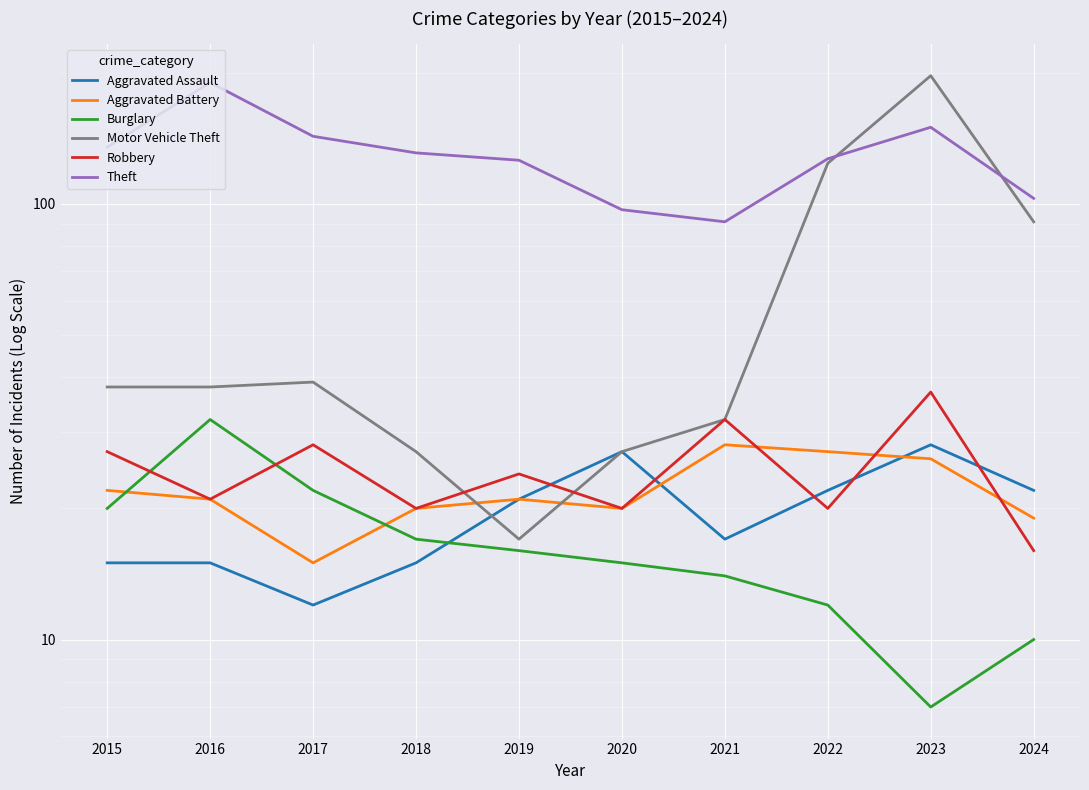

Reading left to right, list all the values displayed in this chart.

Aggravated Assault: 15	15	12	15	21	27	17	22	28	22
Aggravated Battery: 22	21	15	20	21	20	28	27	26	19
Burglary: 20	32	22	17	16	15	14	12	7	10
Motor Vehicle Theft: 38	38	39	27	17	27	32	124	197	91
Robbery: 27	21	28	20	24	20	32	20	37	16
Theft: 135	190	143	131	126	97	91	127	150	103